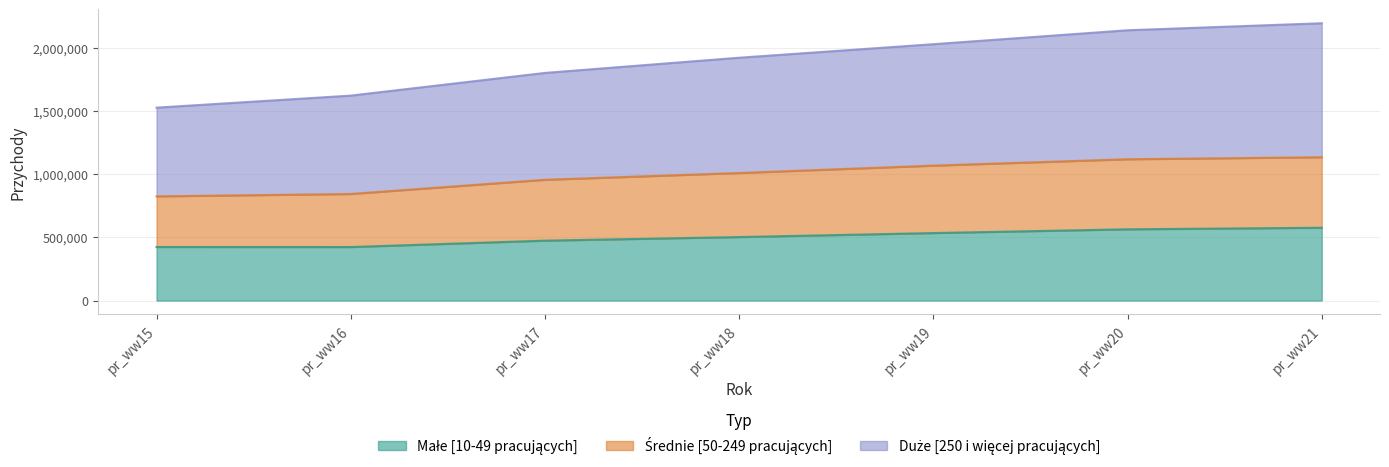

Which series has the largest total across all categories?

Duże [250 i więcej pracujących]